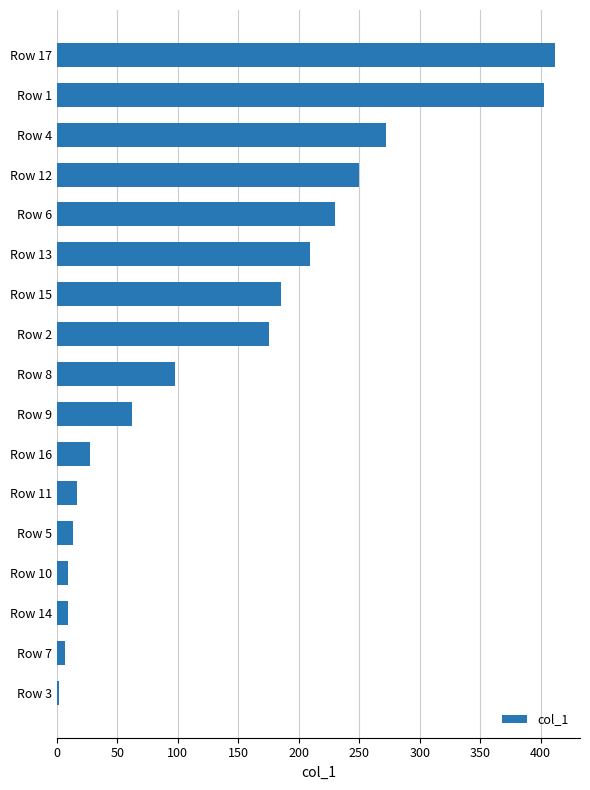

What is the difference between the second highest and minimum values?

401.6